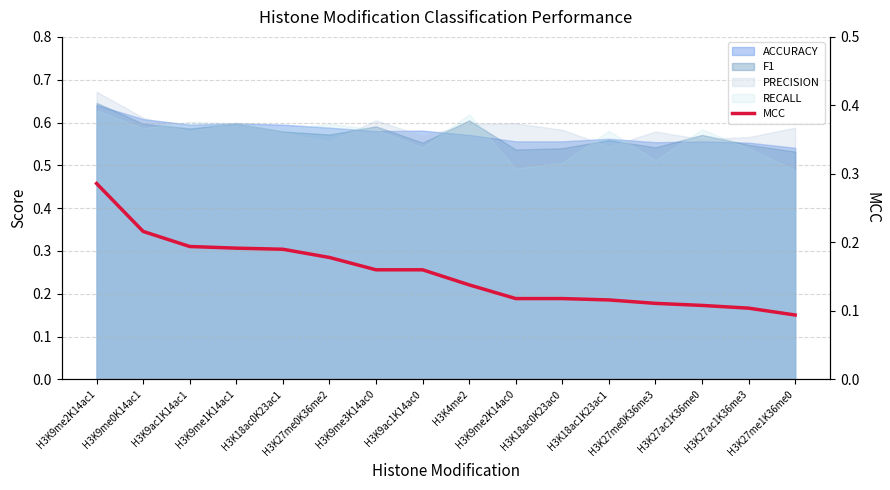

What is the minimum value shown in the chart?

0.1